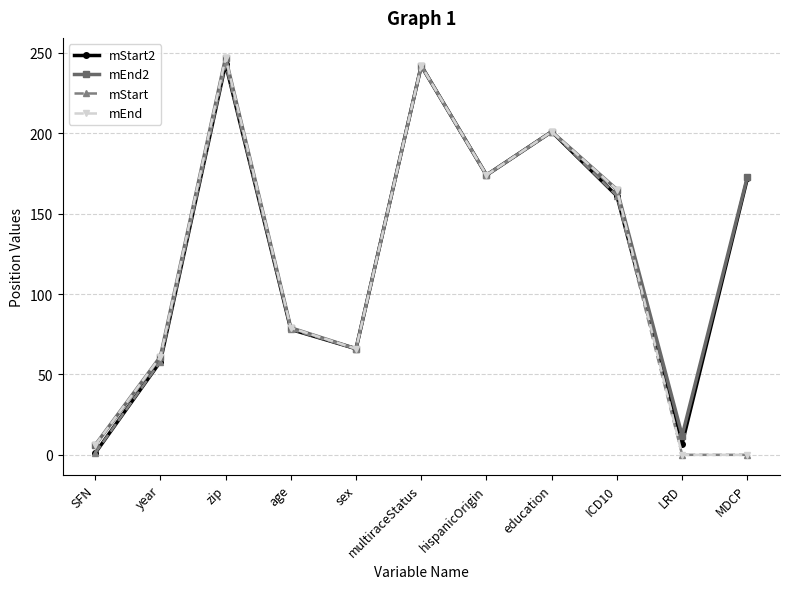

Count the number of data series in this chart.

4